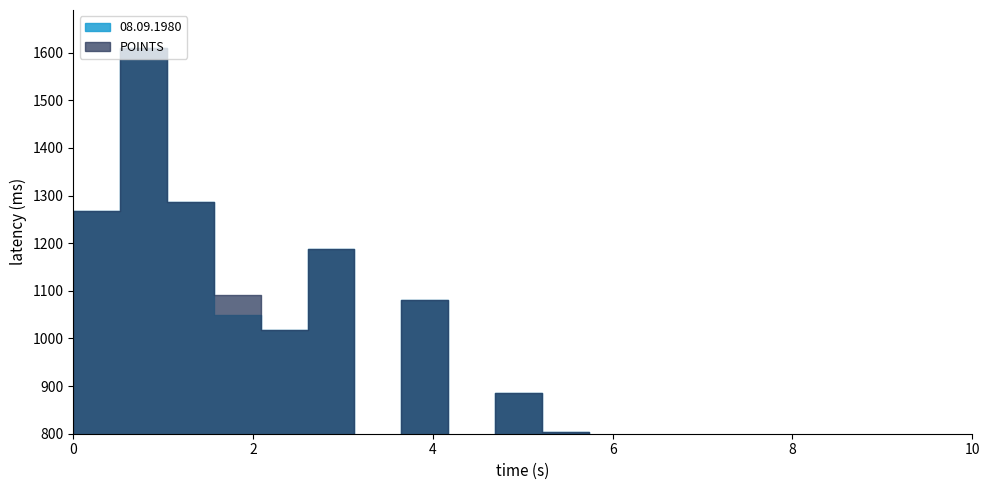

Between 12 and 4, which is larger?

4